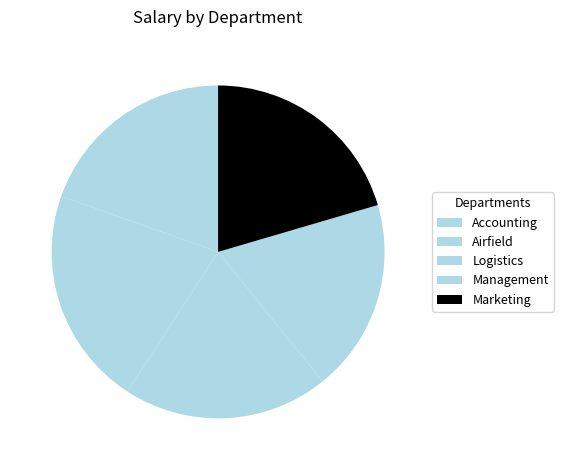

What is the largest slice in the pie chart?

Airfield